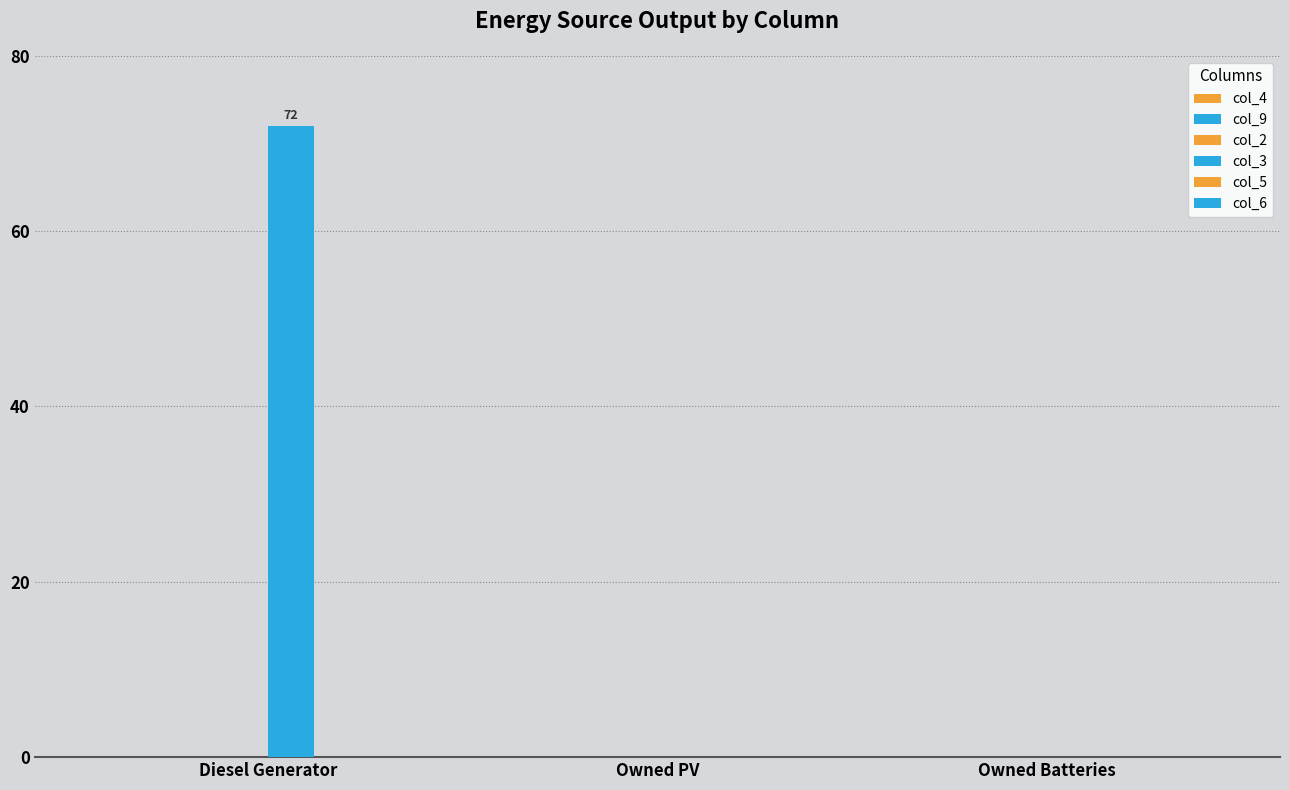

Count the number of data series in this chart.

1